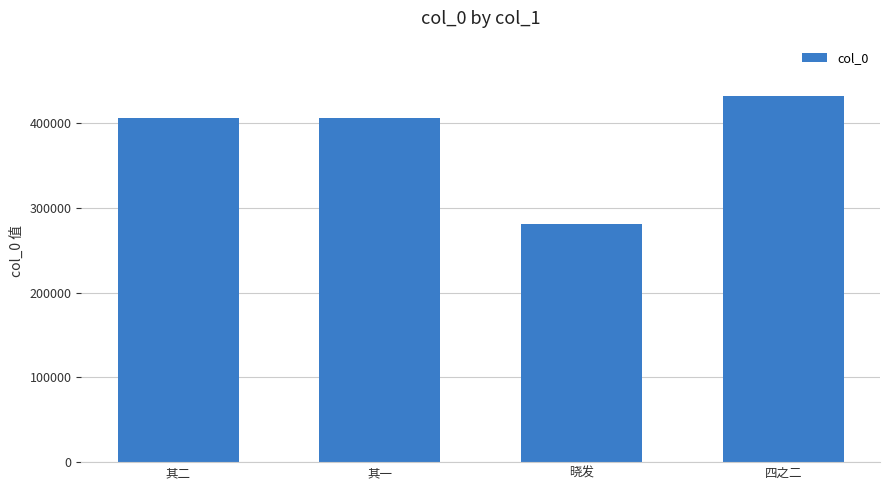

Which label corresponds to the largest value in the chart?

四之二